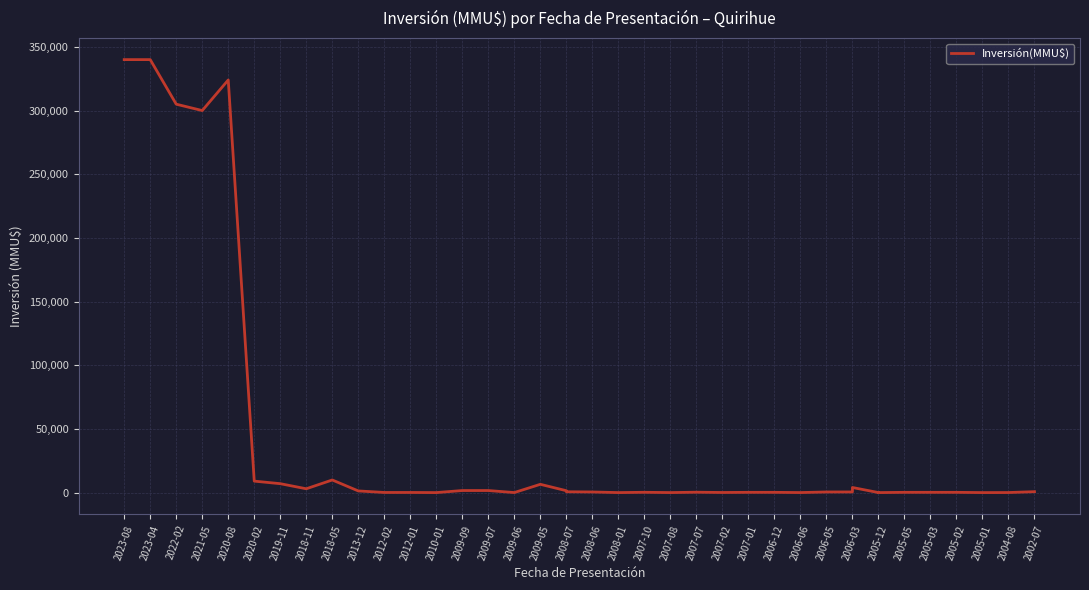

Which has a higher value, 2013-12 or 2007-02?

2013-12